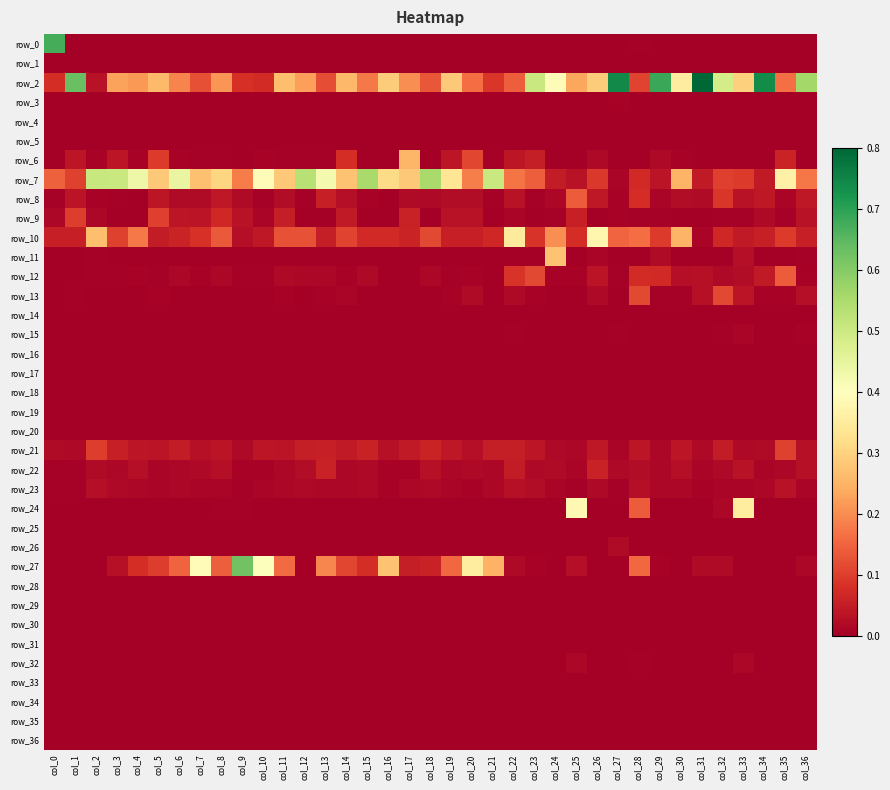

Which category has the lowest value across all series?

col_1